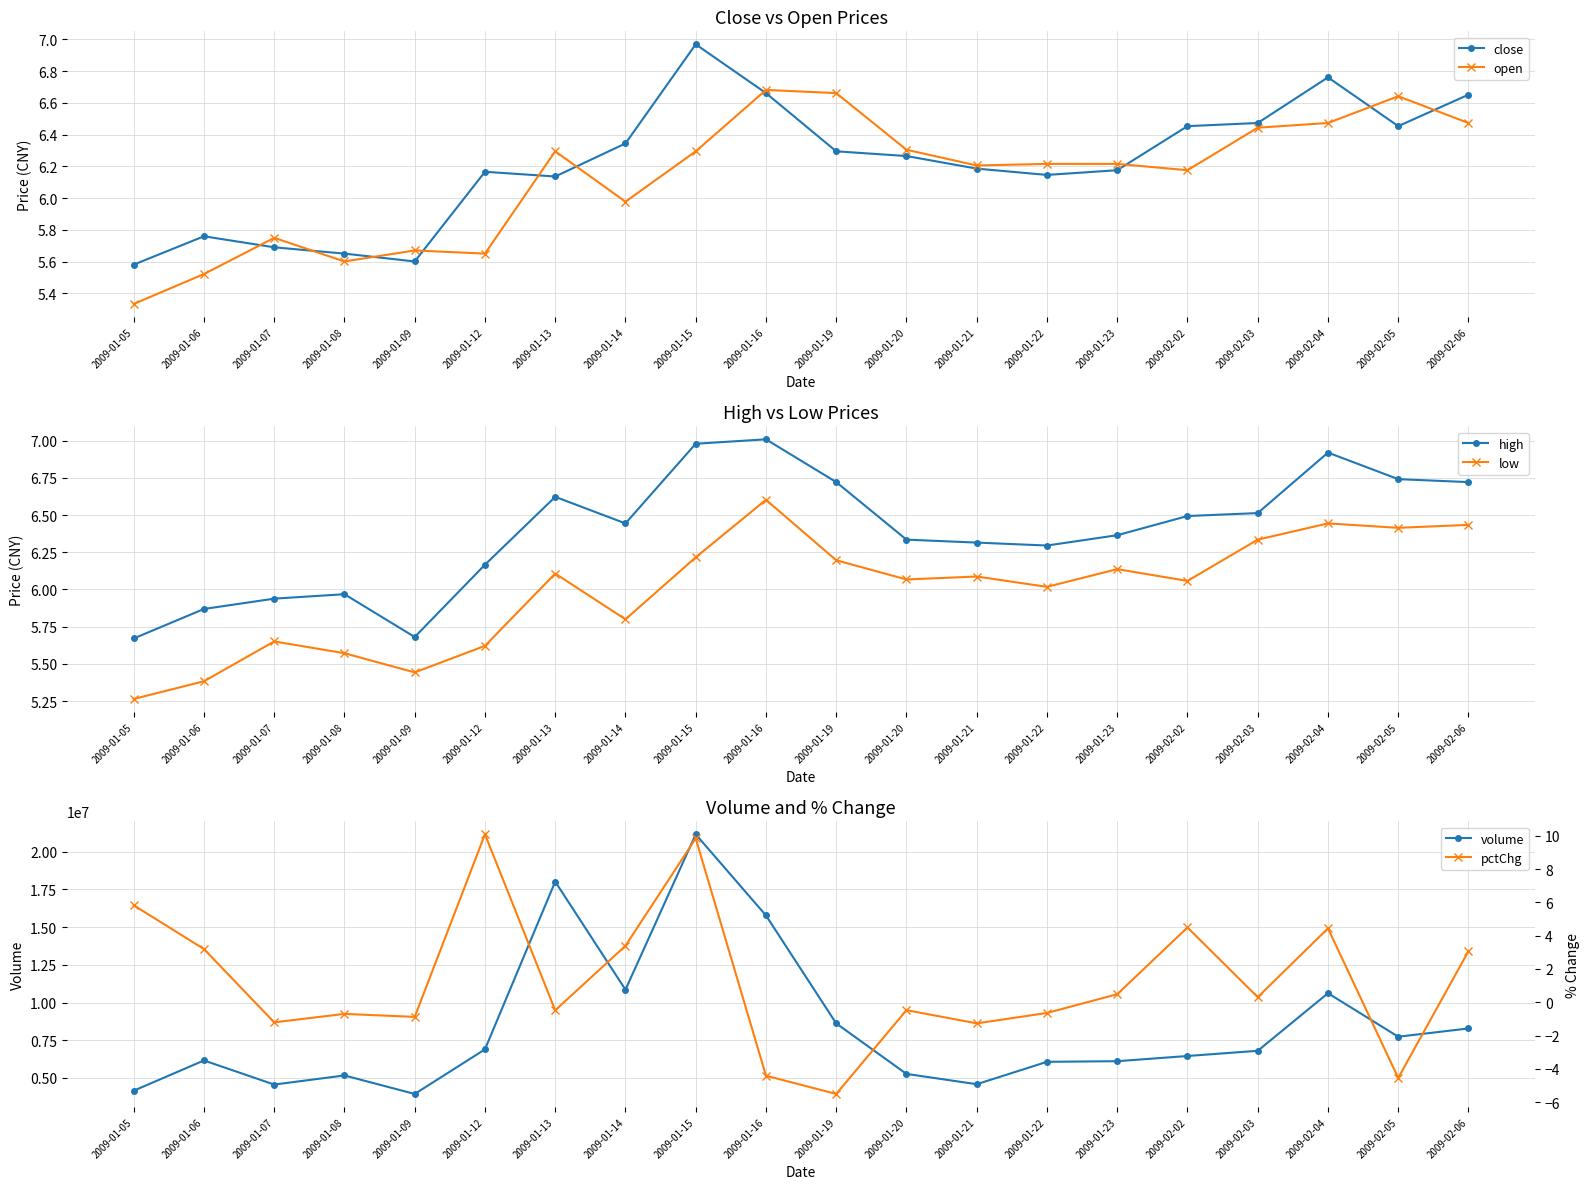

What is the total value across all series at 2009-01-12?

6896783.7